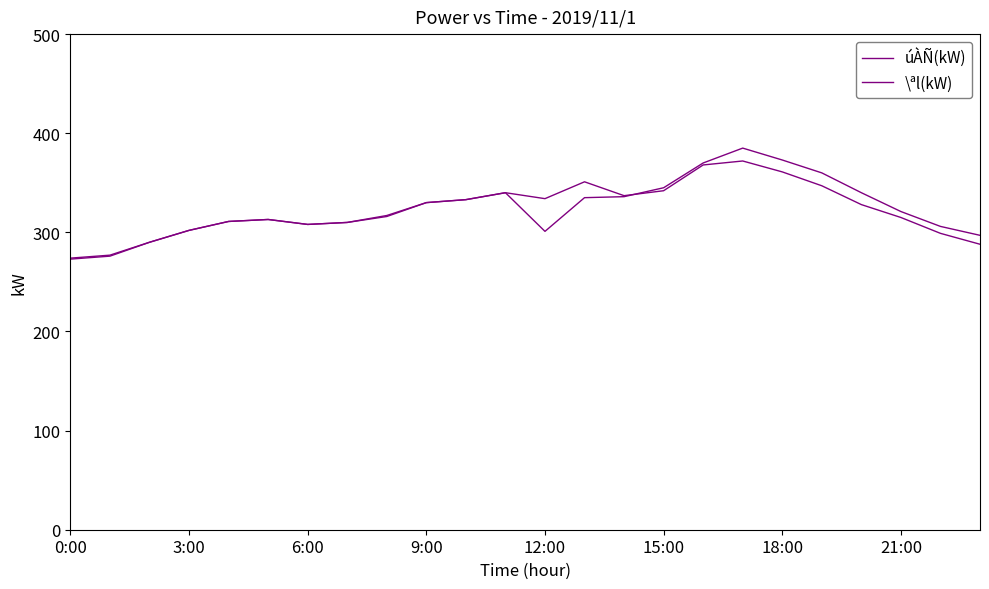

Does the chart have visible grid lines?

No